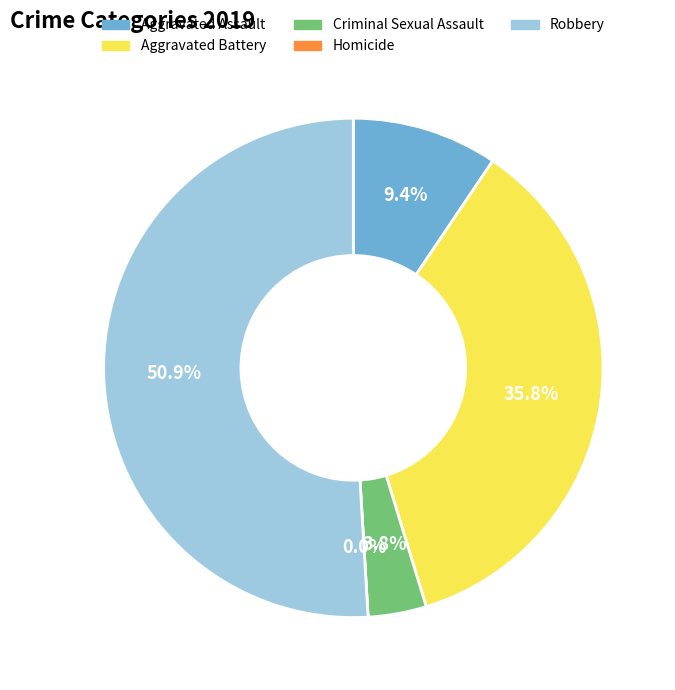

What percentage is NOT represented by Homicide?

100.0%